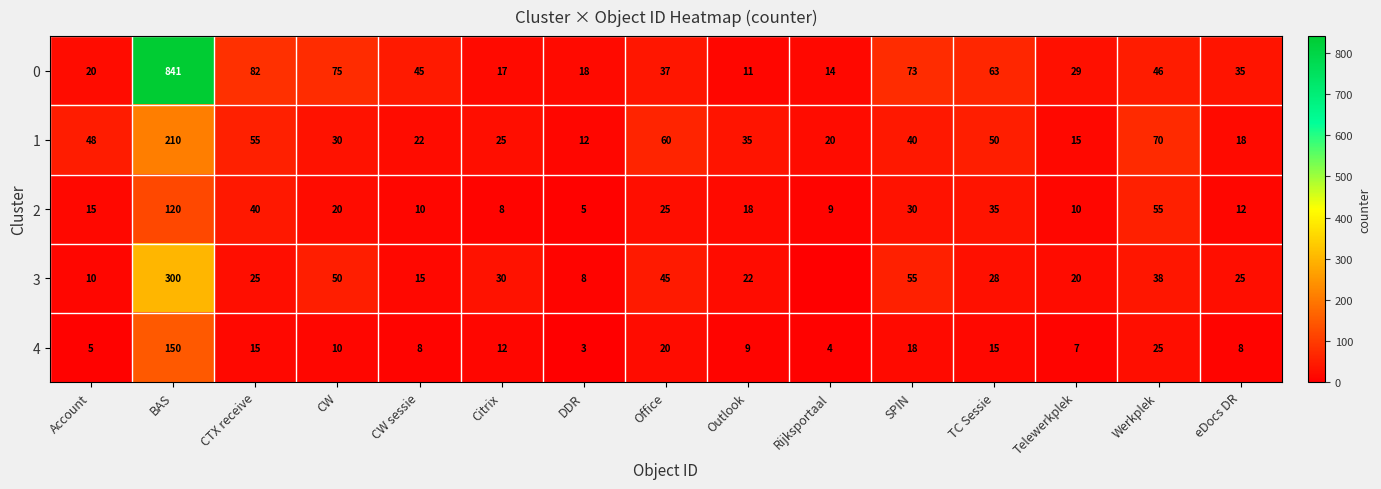

At which label does 2 first exceed 18?

BAS